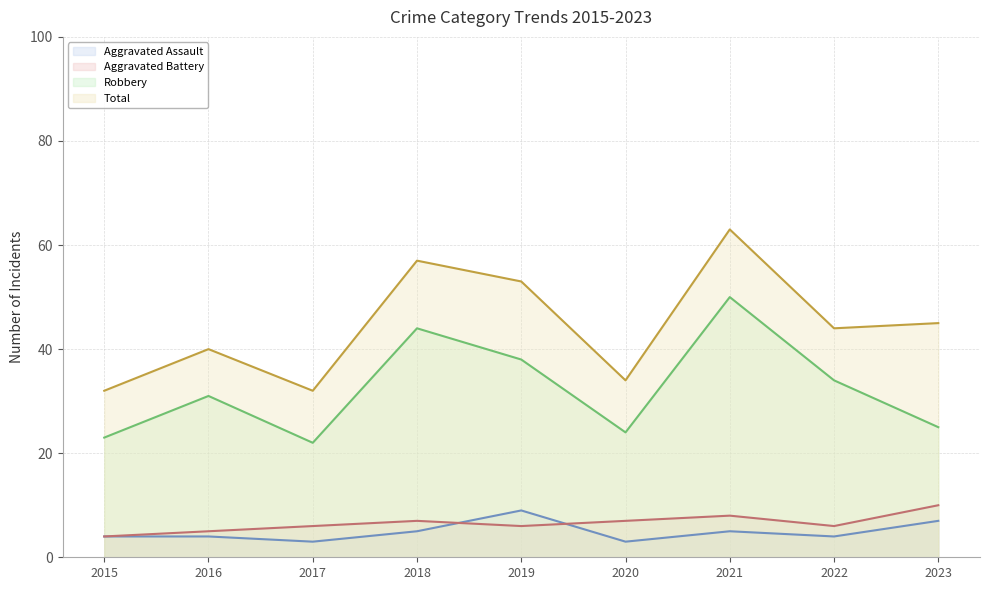

Read the Total value at 2015, to the nearest 10.

30